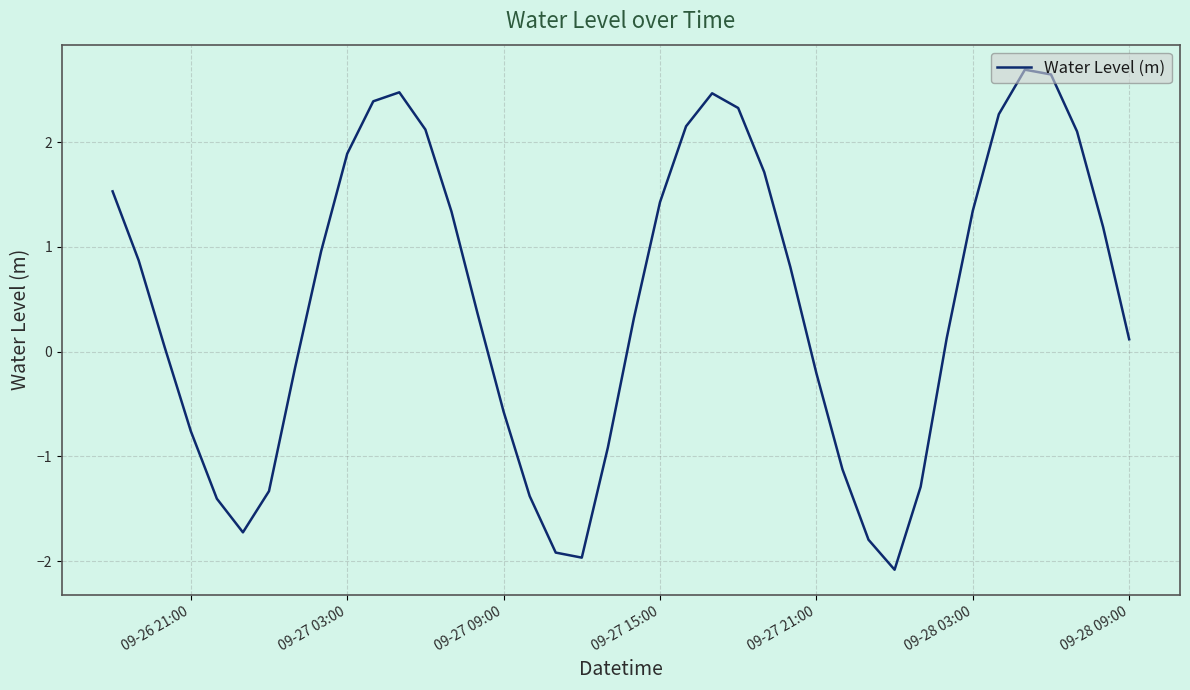

What is the maximum value shown in the chart?

2.7